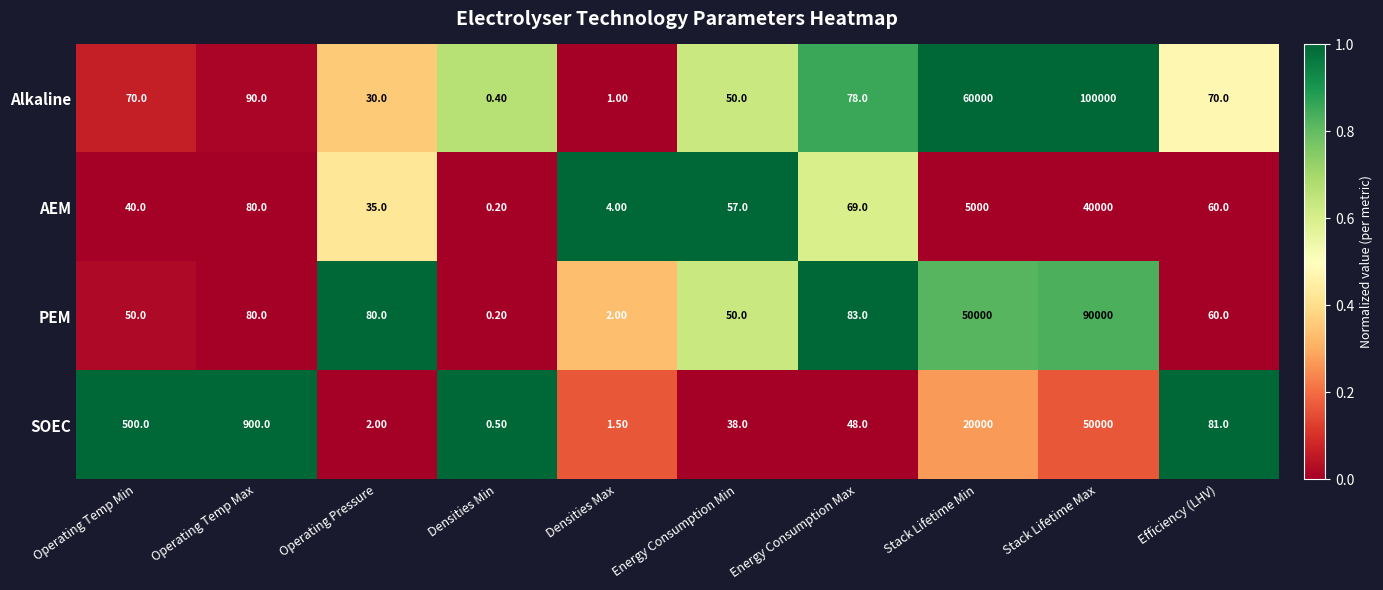

Rank the series by their maximum value, from lowest to highest.

AEM, SOEC, PEM, Alkaline